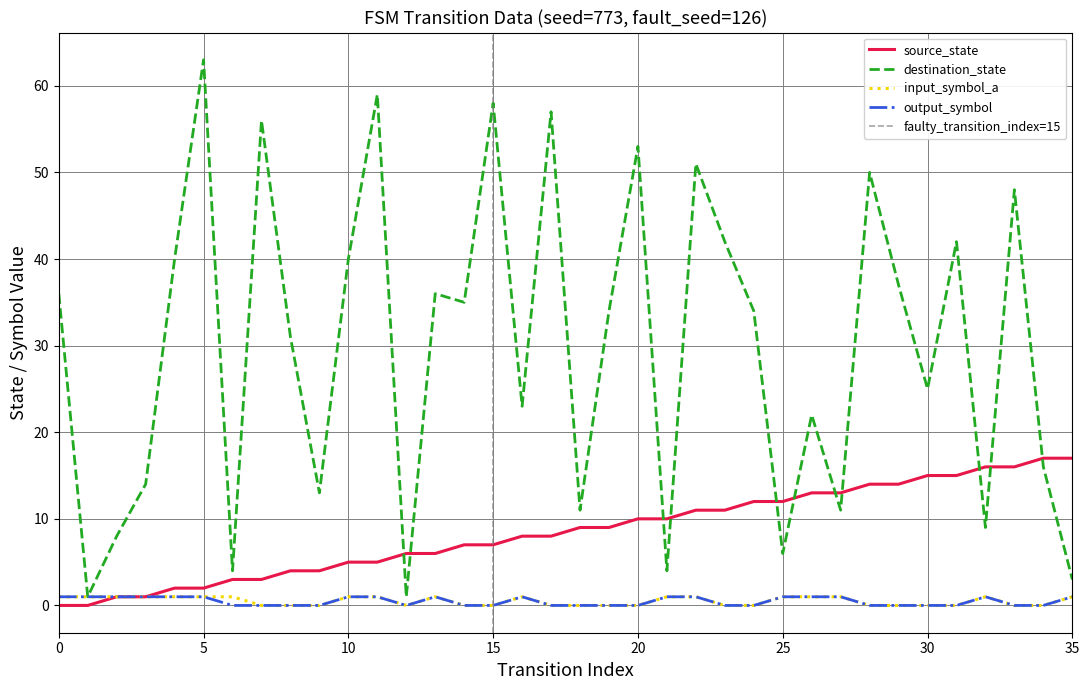

Rank the series at 34 from highest to lowest value.

source_state, destination_state, input_symbol_a, output_symbol